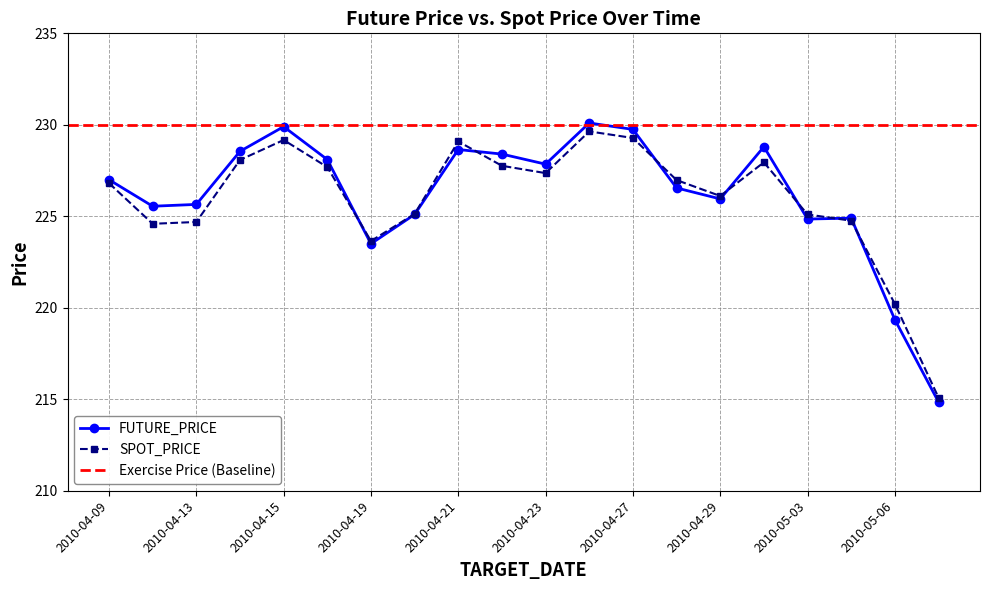

How many categories are shown in the chart?

20